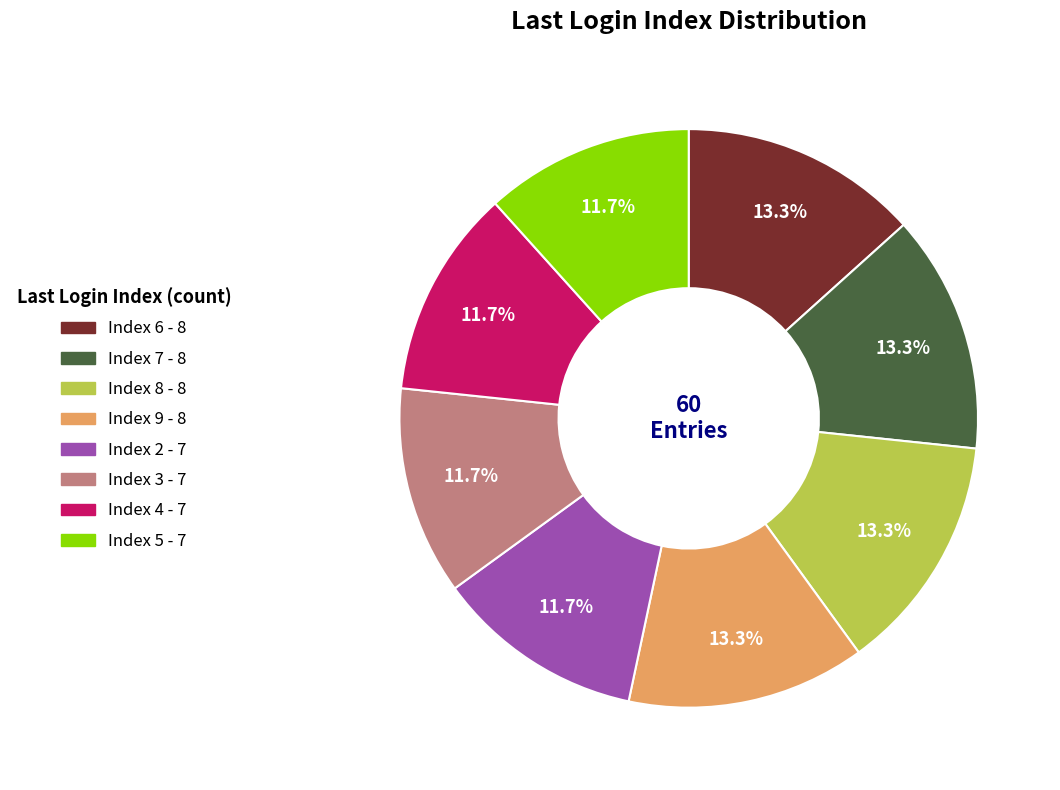

How many segments does this pie chart have?

8